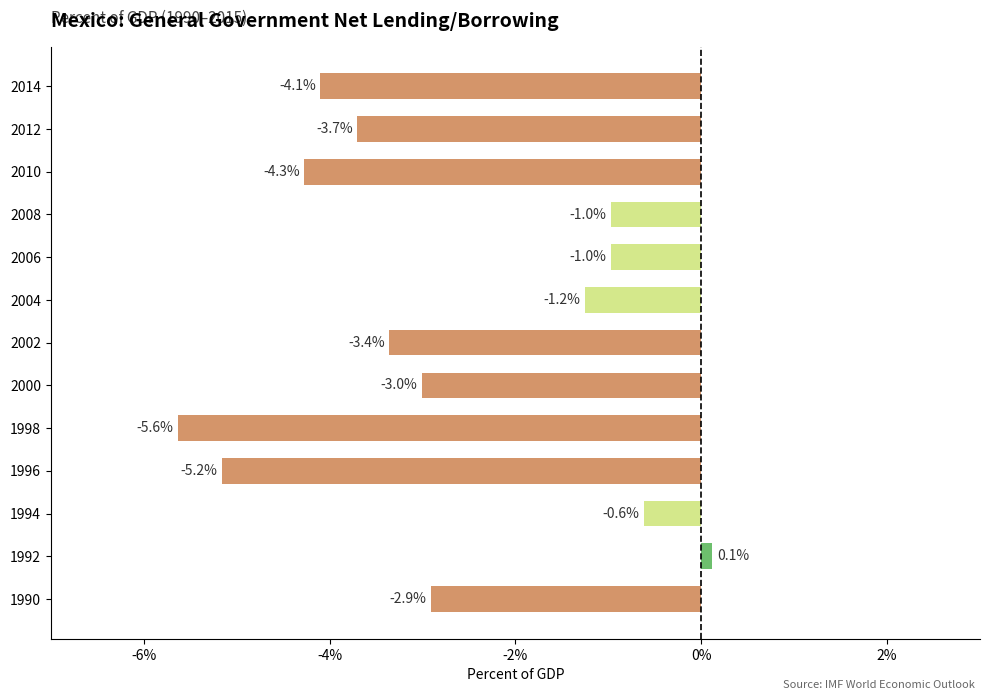

At which category does the chart reach its peak across all series?

1992